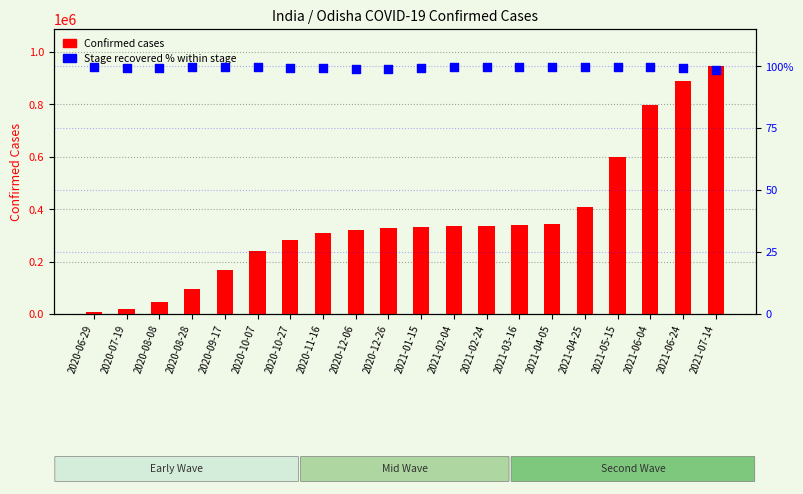

At which category is the sum across all series the highest?

2021-07-14